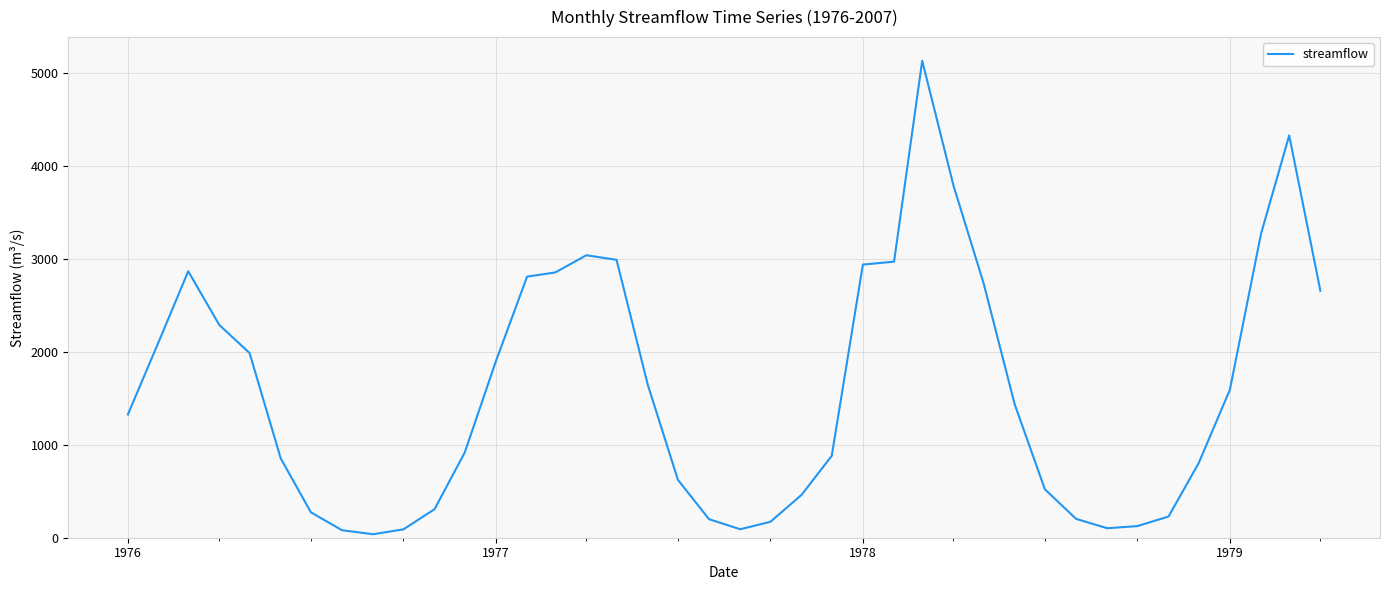

What is the difference between the maximum and second lowest values?

5047.6